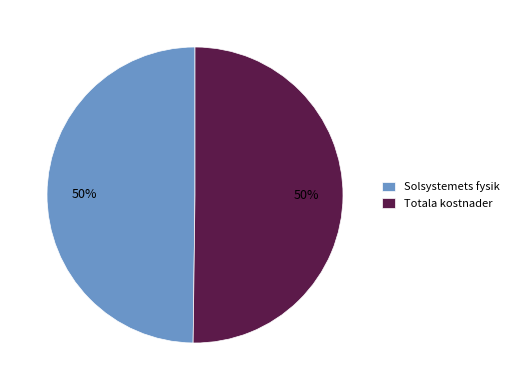

Combined, do Solsystemets fysik and Totala kostnader account for over 50%?

Yes